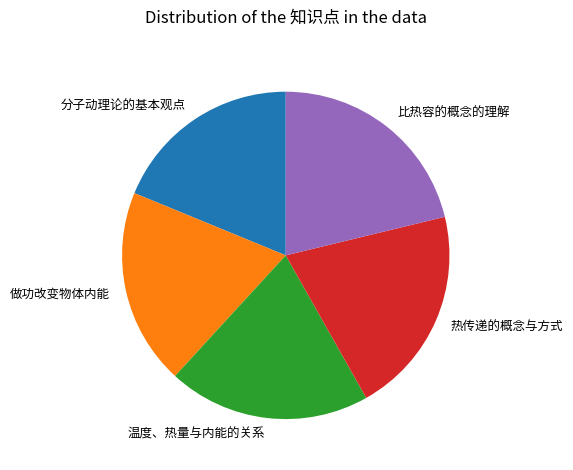

Is it true that 比热容的概念的理解 is 21% of the pie?

True